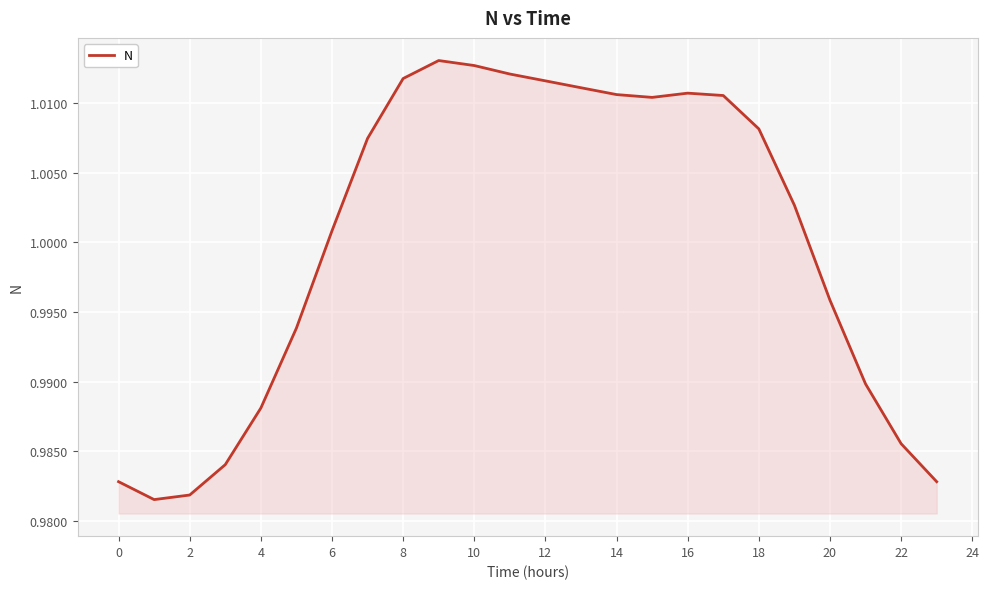

How many categories are shown in the chart?

24